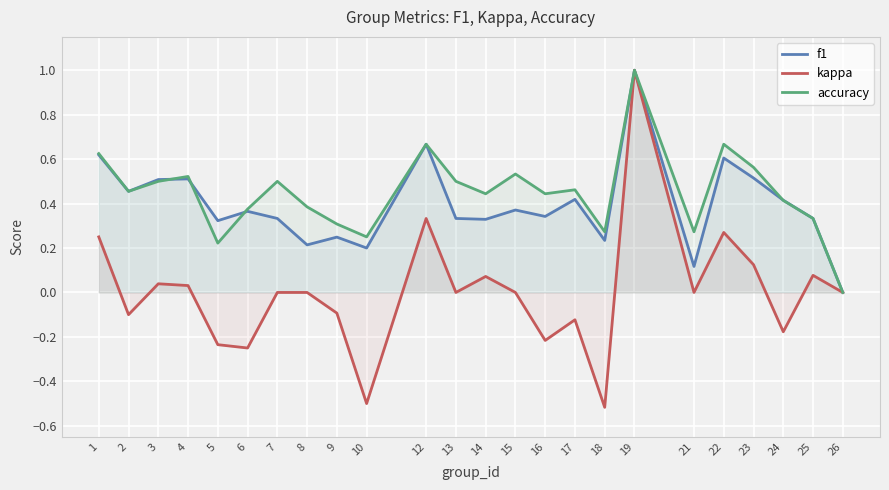

Does the chart display data point markers on the line(s)?

No